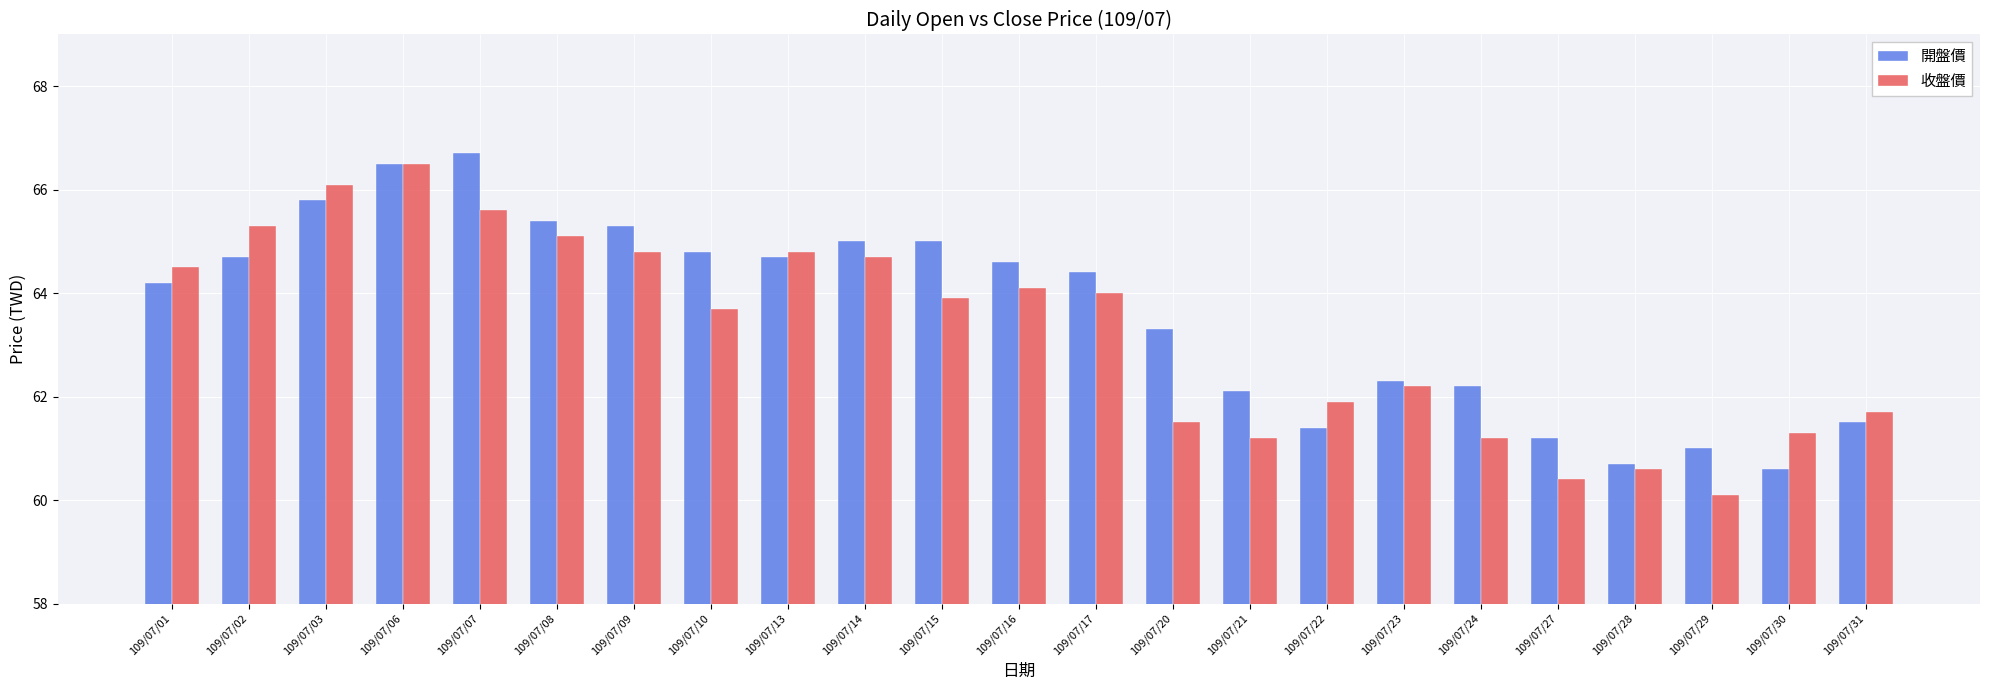

How many data points in 收盤價 are less than 63?

10